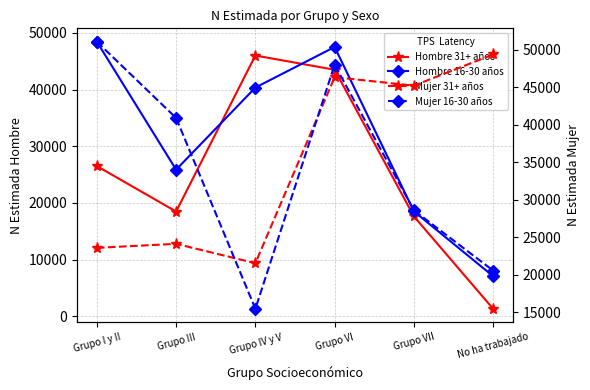

Reading left to right, what are all the values shown in this chart?

Hombre 31+ años: 26502	18486	45996	43485	17634	1329
Hombre 16-30 años: 48433	25865	40340	47499	18514	7078
Mujer 31+ años: 23611	24145	21562	46356	45221	49380
Mujer 16-30 años: 51081	40914	15484	48017	28607	20578